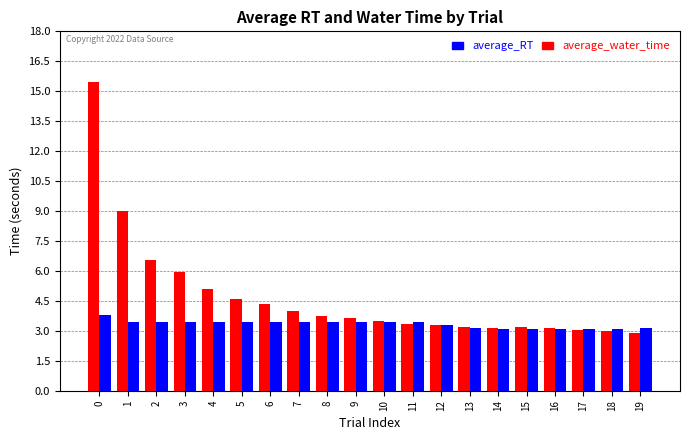

What is the difference between the maximum and second lowest values in the average_RT series?

12.5